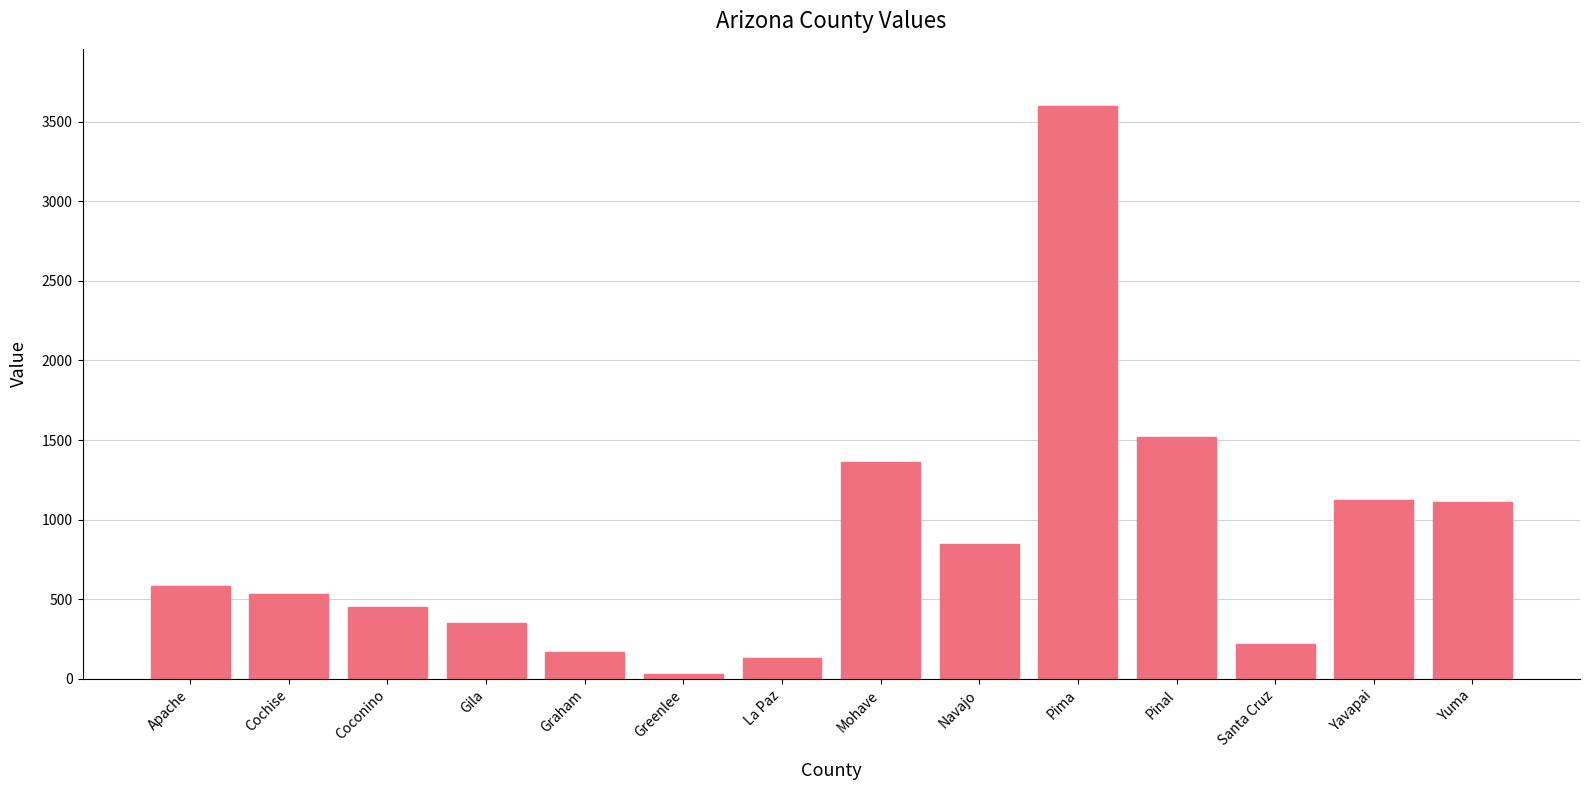

What is the difference between the values at La Paz and Graham?

39